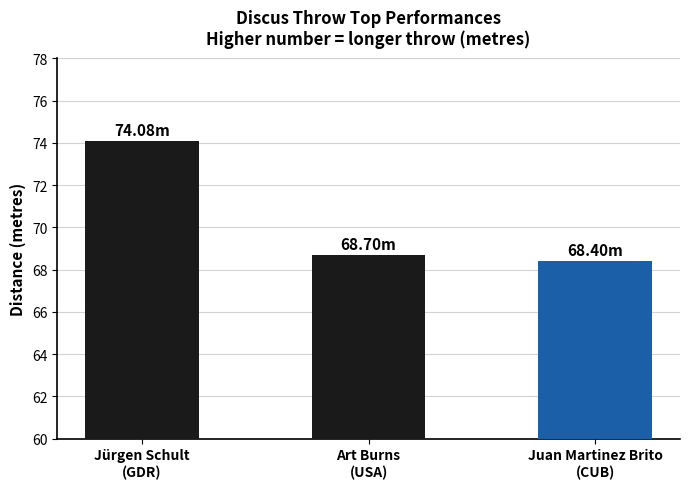

What is the maximum value shown in the chart?

74.1